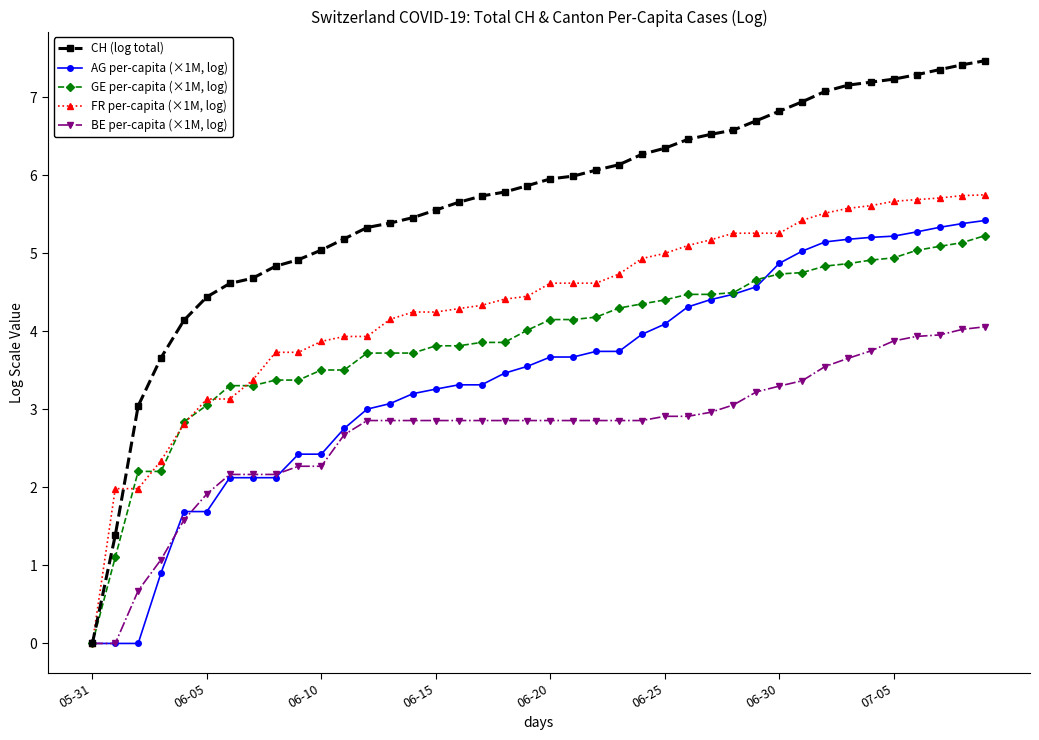

Rank the series by their average value, from lowest to highest.

BE per-capita (×1M, log), AG per-capita (×1M, log), GE per-capita (×1M, log), FR per-capita (×1M, log), CH (log total)